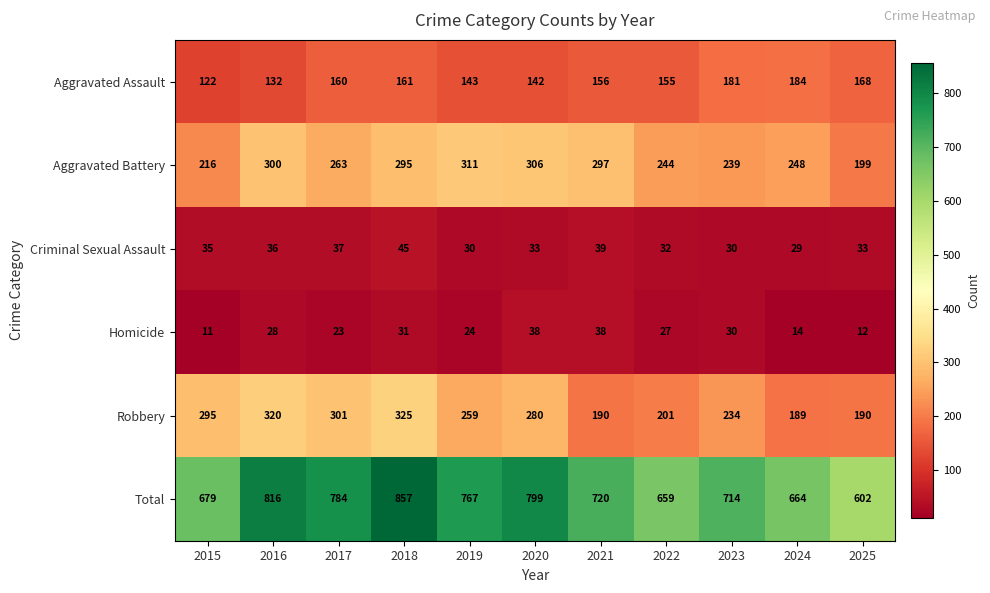

What is the difference between the maximum and minimum values in the Robbery series?

136